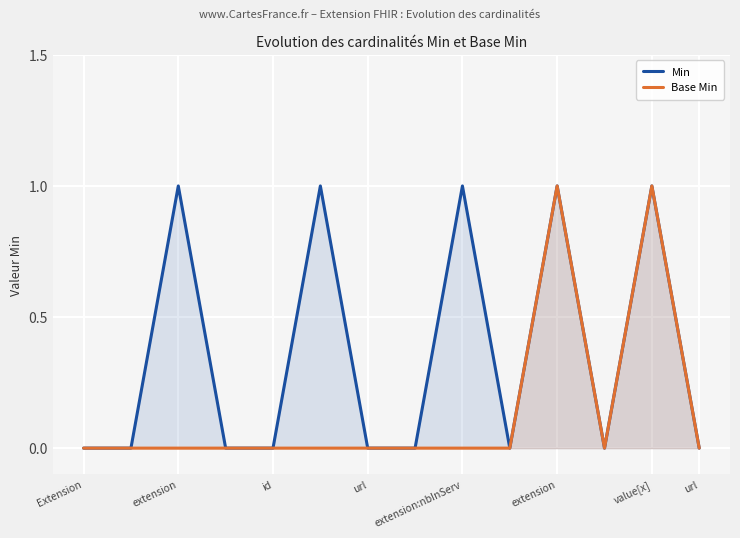

Count the Base Min values in the range 0 to 1.

14